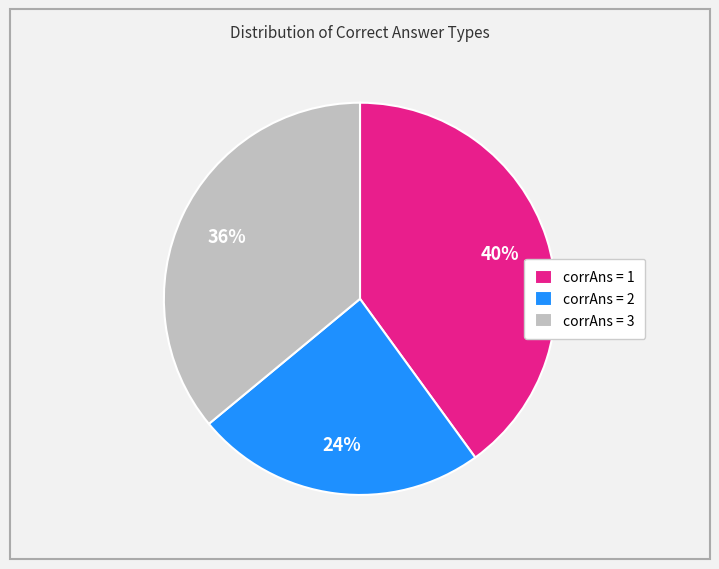

True or false: corrAns = 1 accounts for 55% of the total.

False